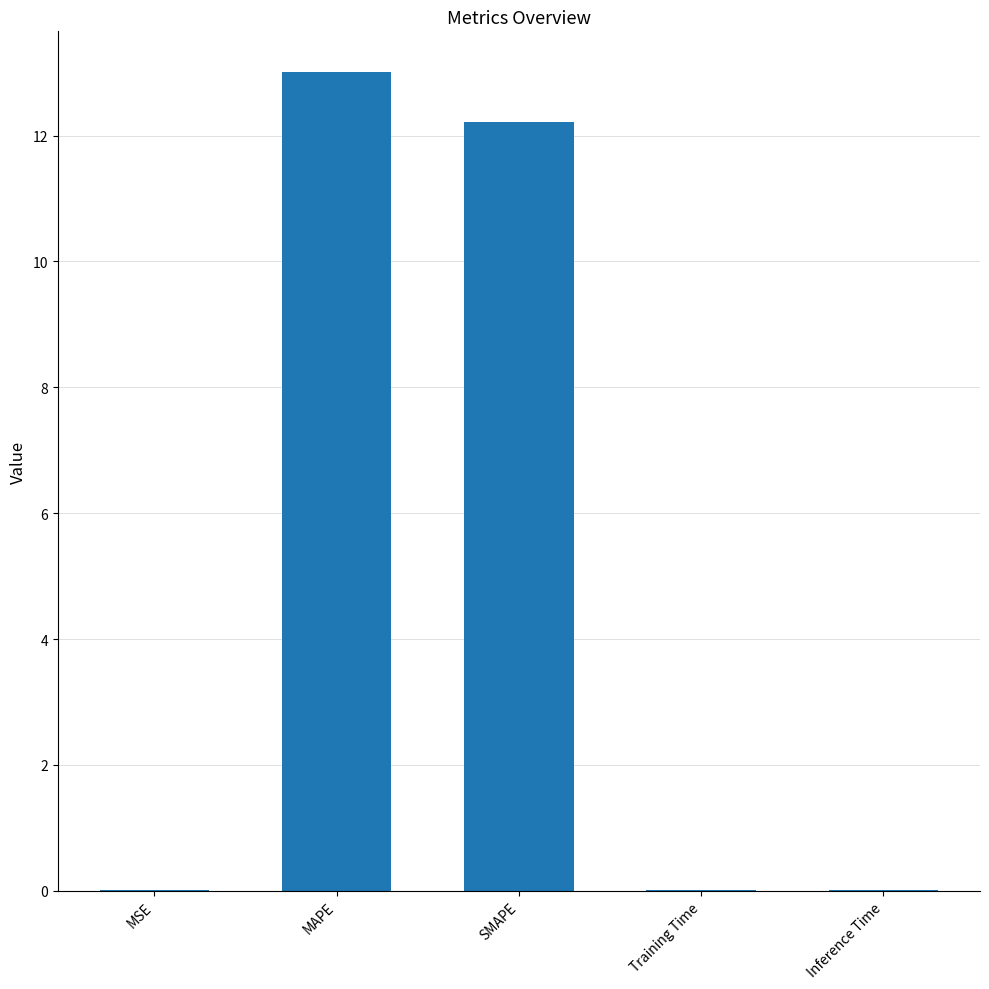

Read the value at SMAPE.

12.2